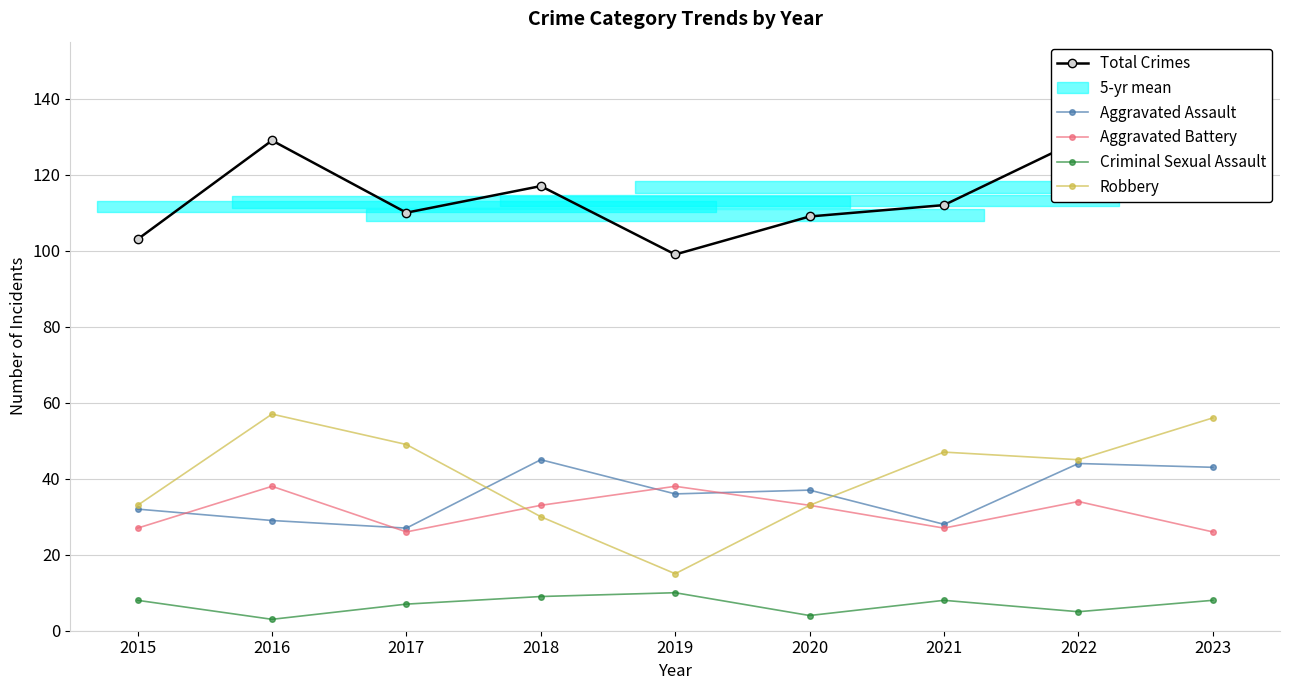

Where is Aggravated Assault nearest to the value 36?

2019